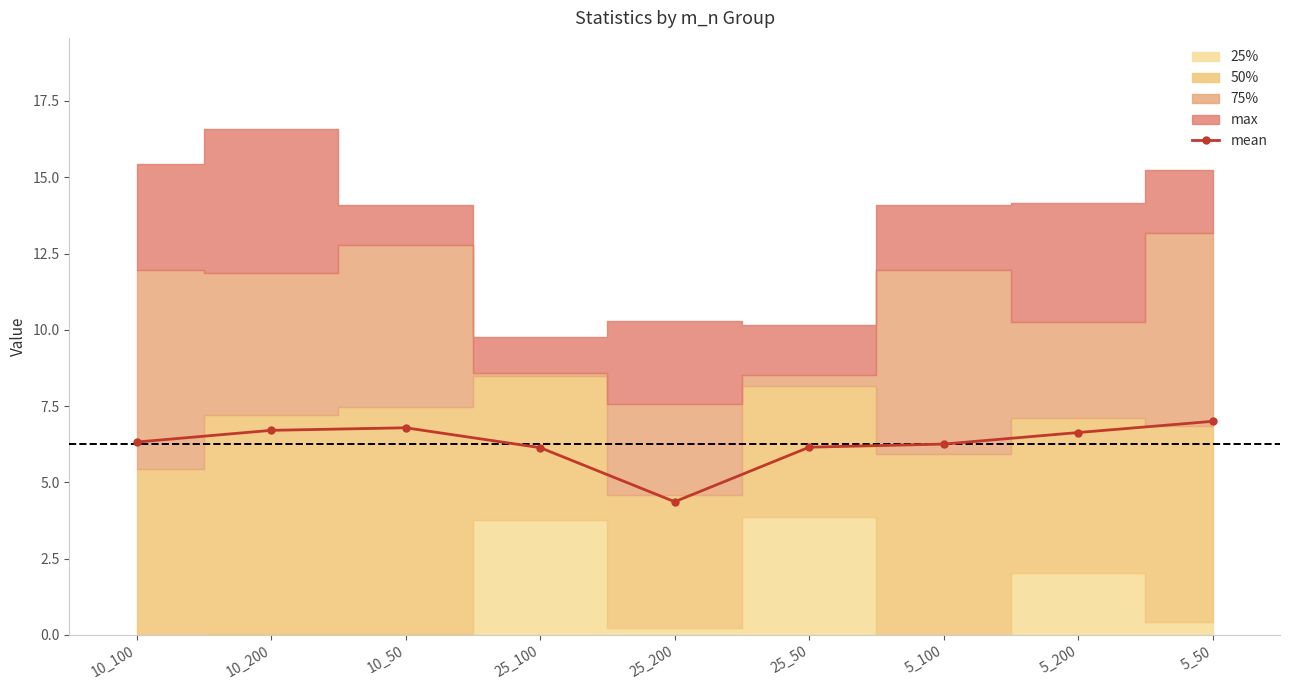

What is the ratio of the value at 25_200 to the value at 5_100?

0.7